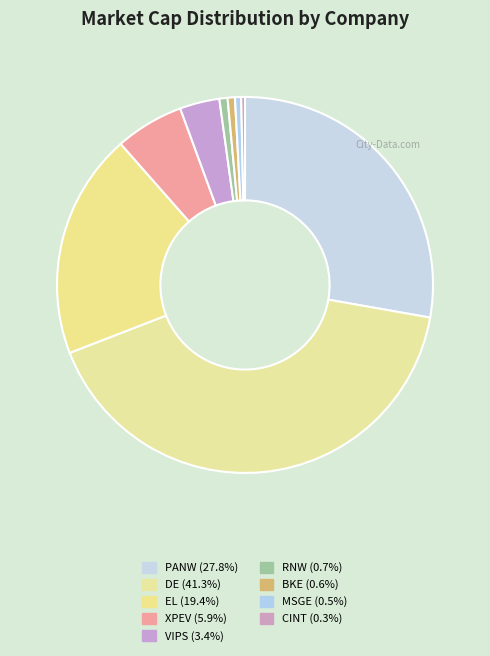

To the nearest percent, what is the difference between the largest and smallest slice percentages?

41%